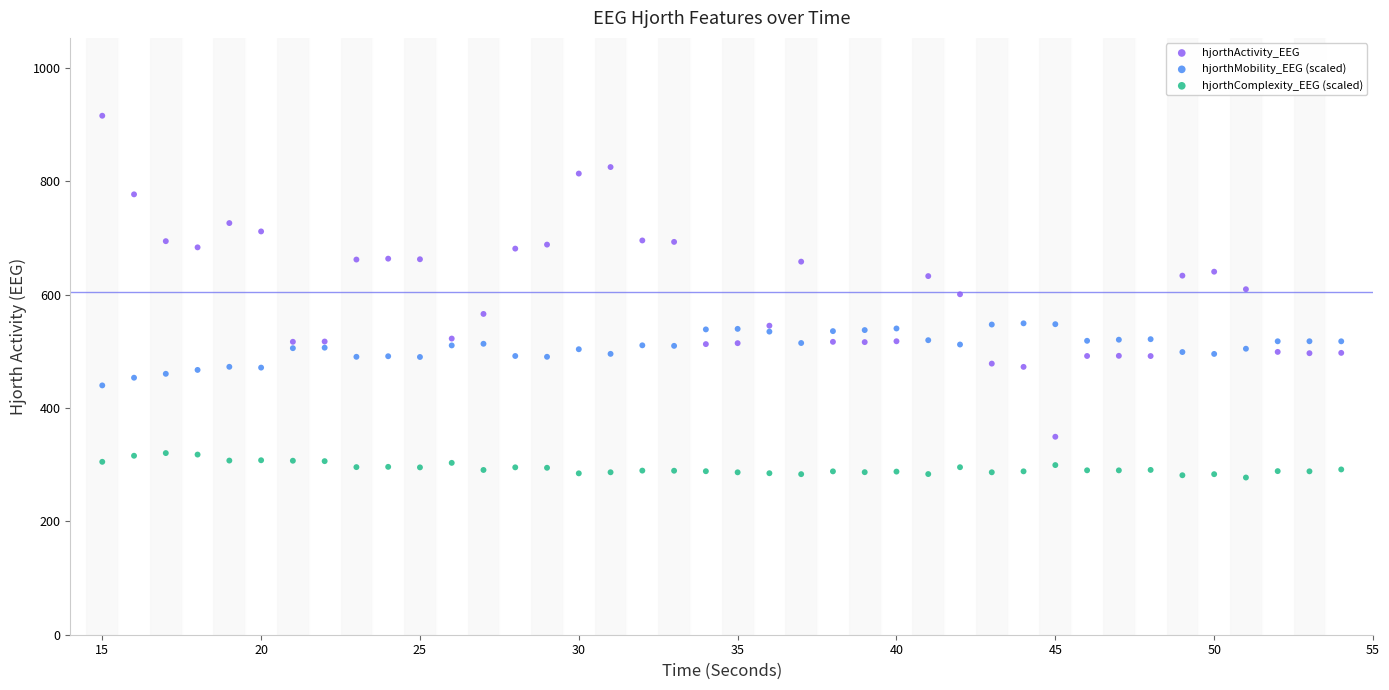

Which series reaches the maximum Y coordinate?

hjorthActivity_EEG